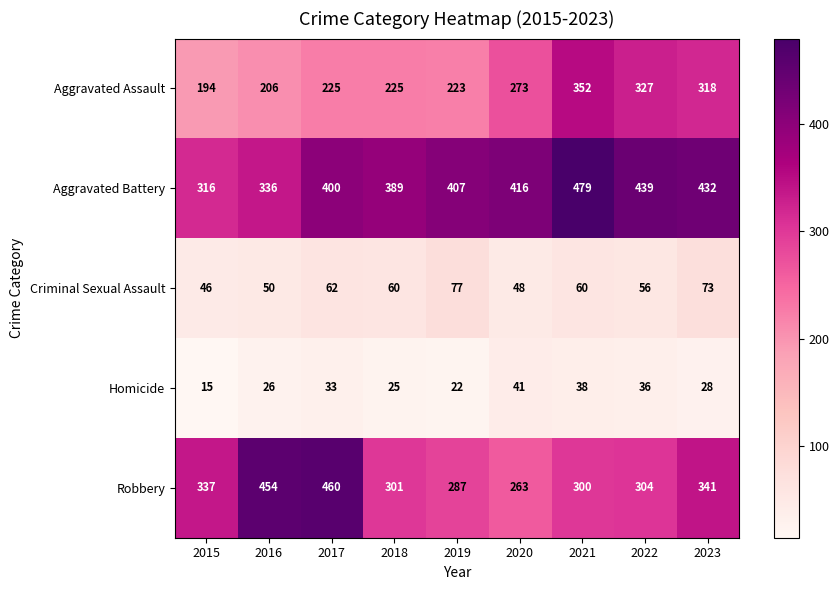

At which label is Robbery closest to 361?

2023